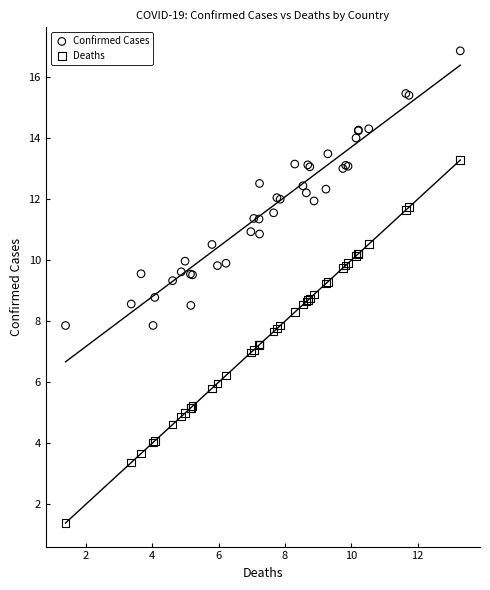

Which series contains the lowest Y value?

Deaths